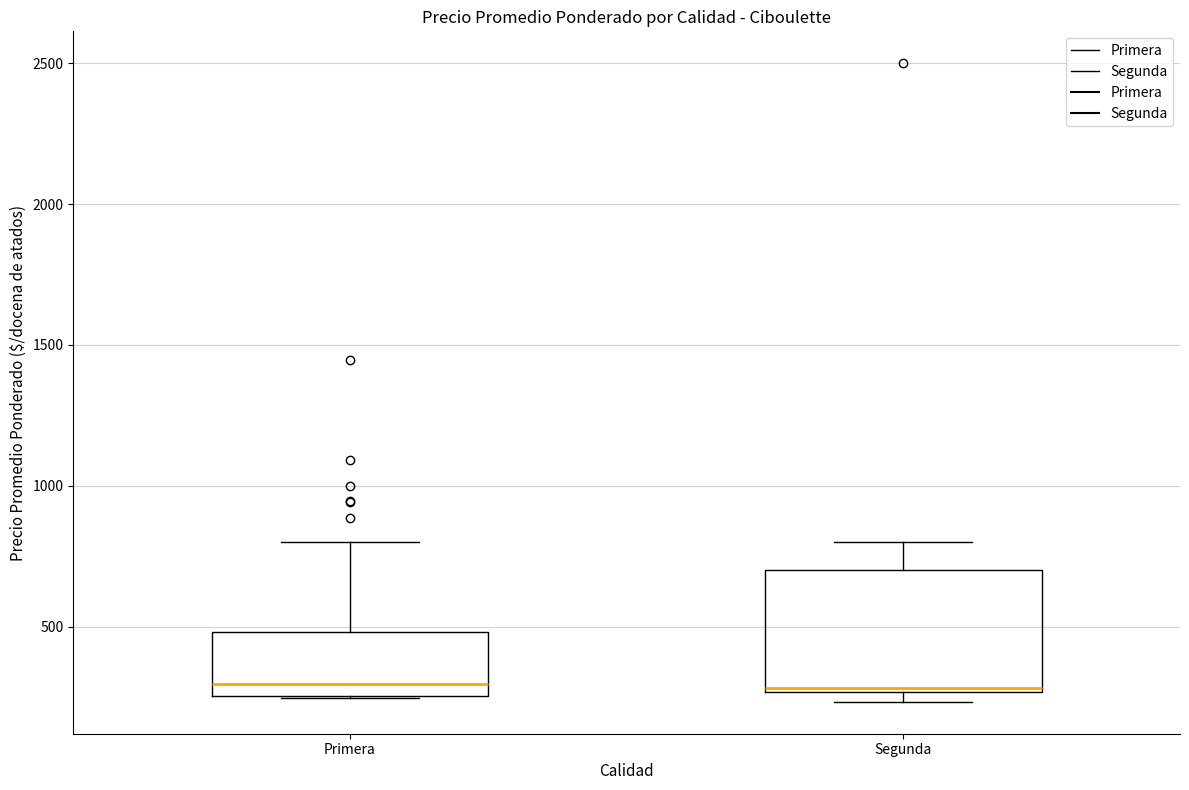

Reading left to right, transcribe this box plot: for each box, give where its median line is, the range the box spans, and where its two whiskers end, as read against the y-axis. The values are not printed on the chart, so give them approximately, as read against the axis.

Primera: median 300, box 250 to 500, whiskers 250 to 800
Segunda: median 300, box 250 to 700, whiskers 250 (just below the box's lower edge) to 800